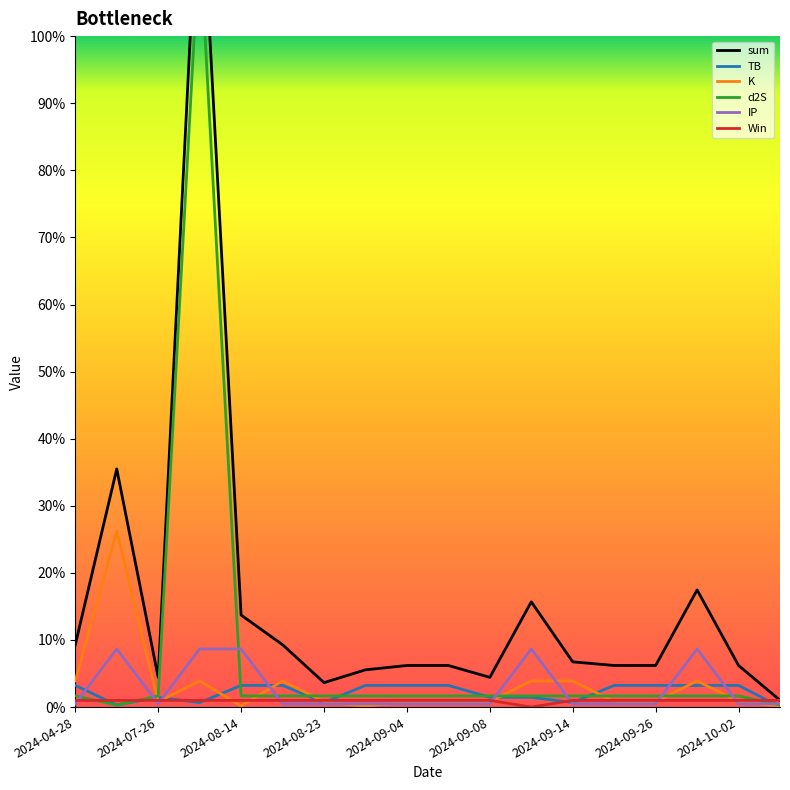

The value of TB at 2024-09-08 is 1.5. True or false?

True